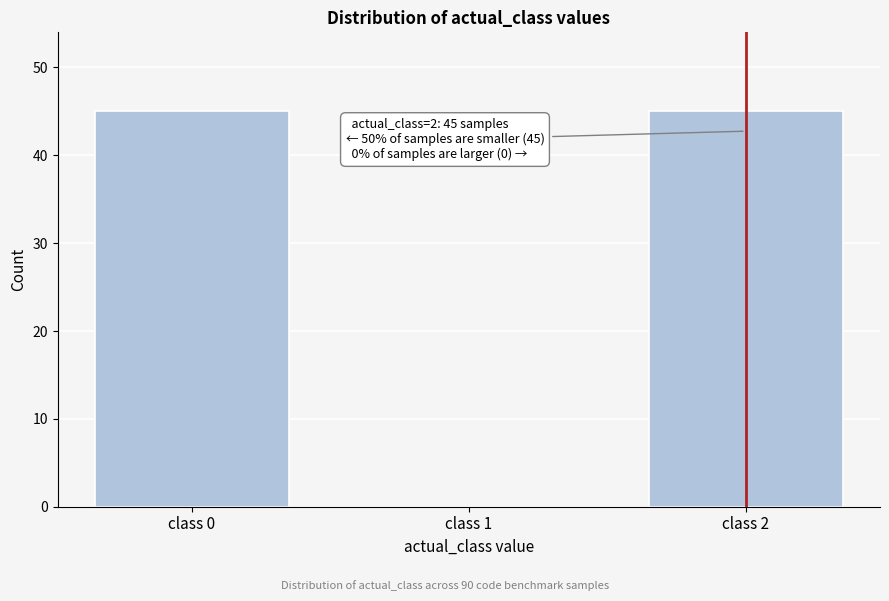

What is the greatest value displayed?

45